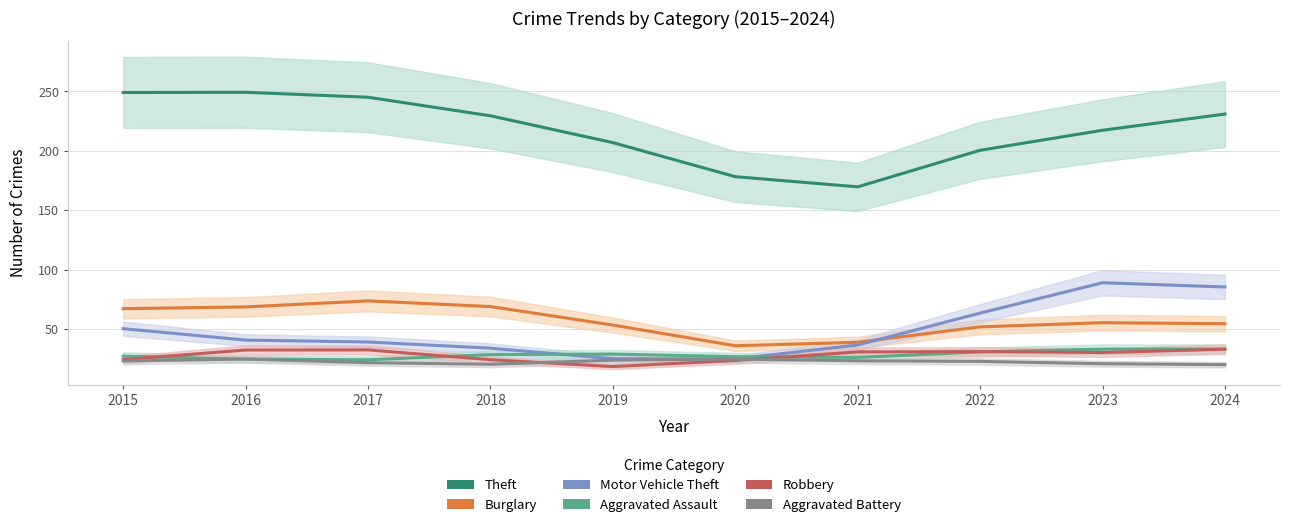

How many data points in Burglary are above 55?

5